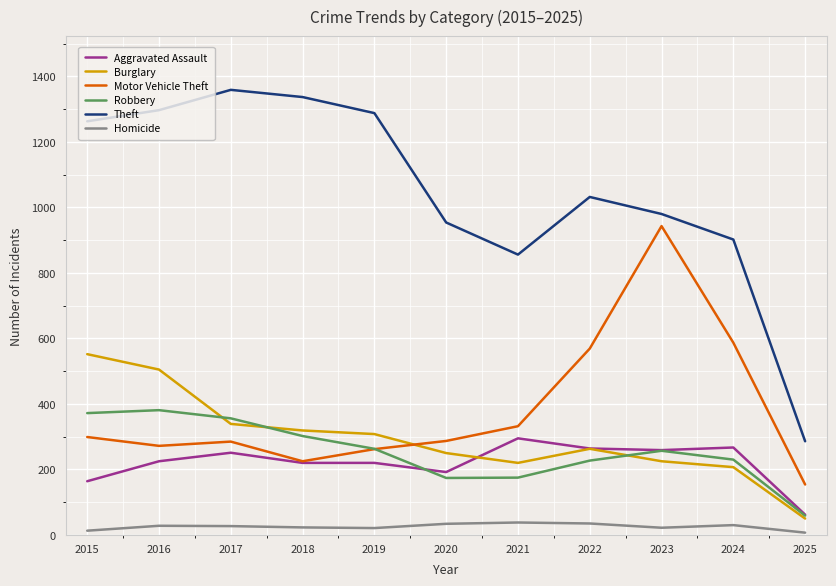

What is the spread (max minus min) of values at 2025?

279